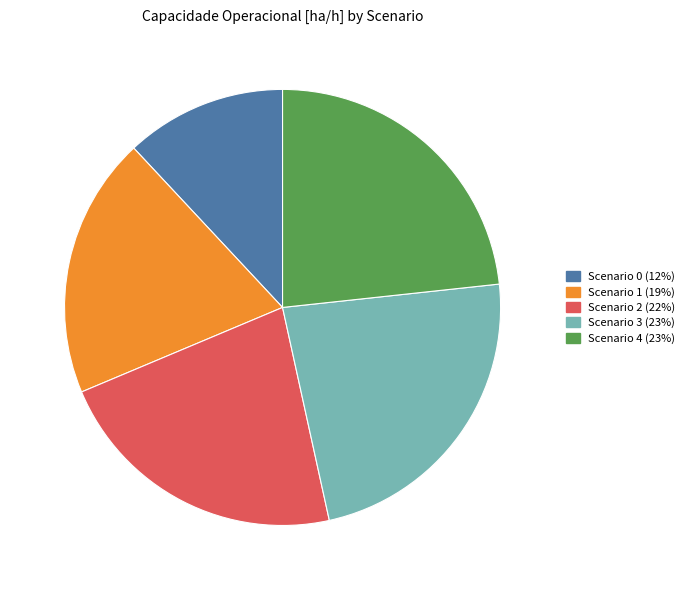

Is there a majority slice in this chart?

No